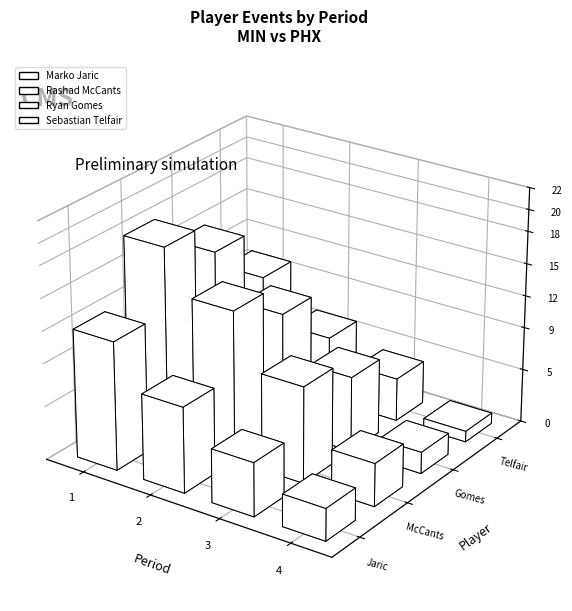

Is it true that Rashad McCants equals 18 at Period 1?

True